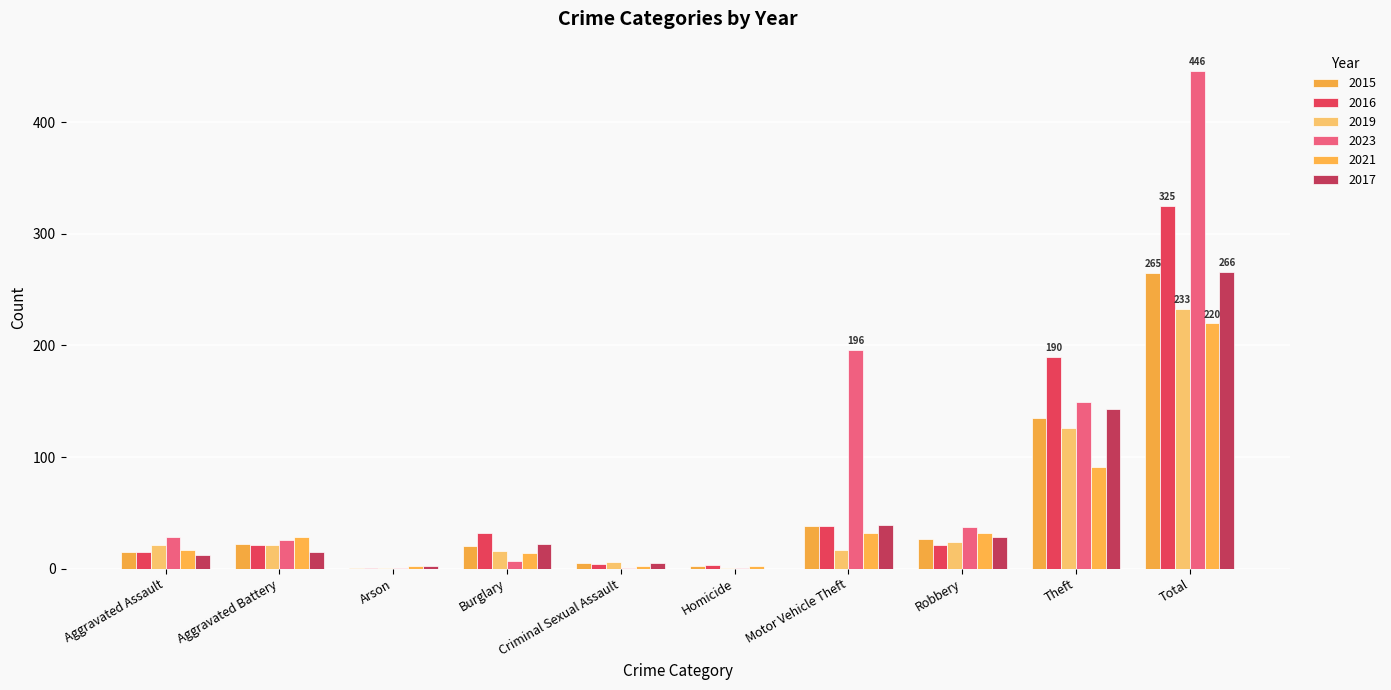

What are all the series names shown in the legend?

2015, 2016, 2019, 2023, 2021, 2017